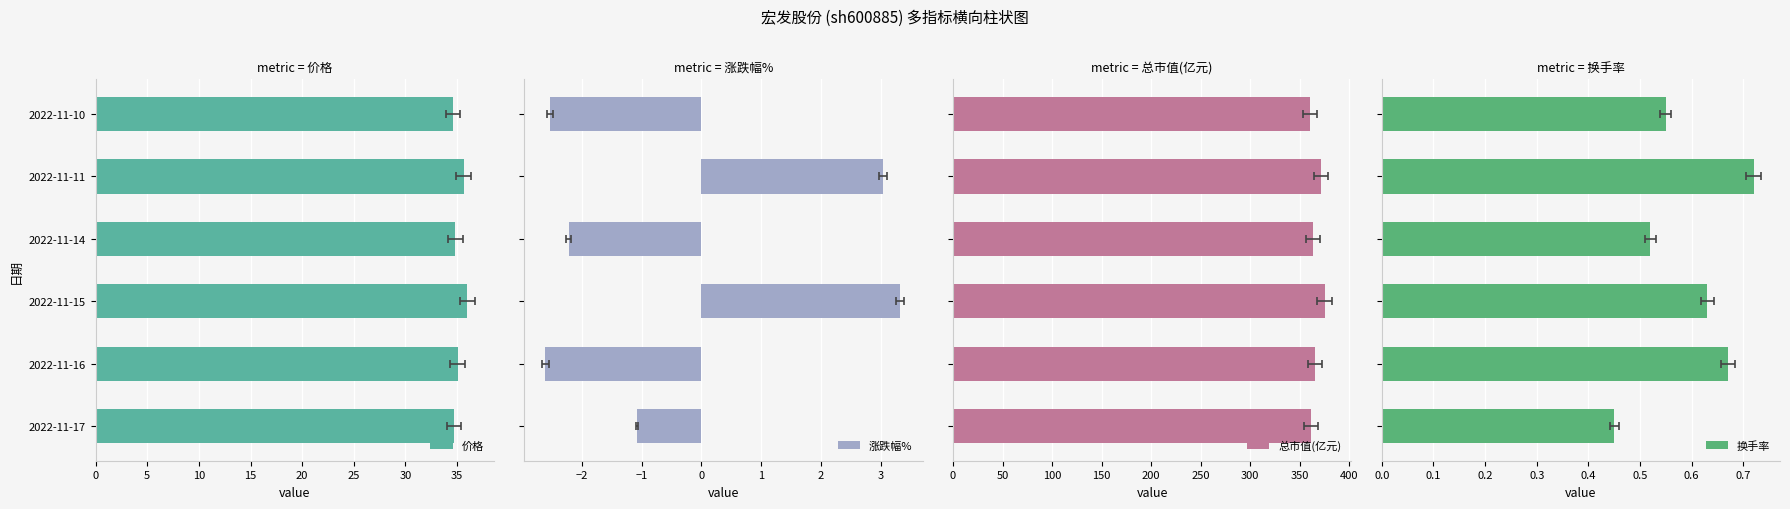

How many groups of bars are there?

6